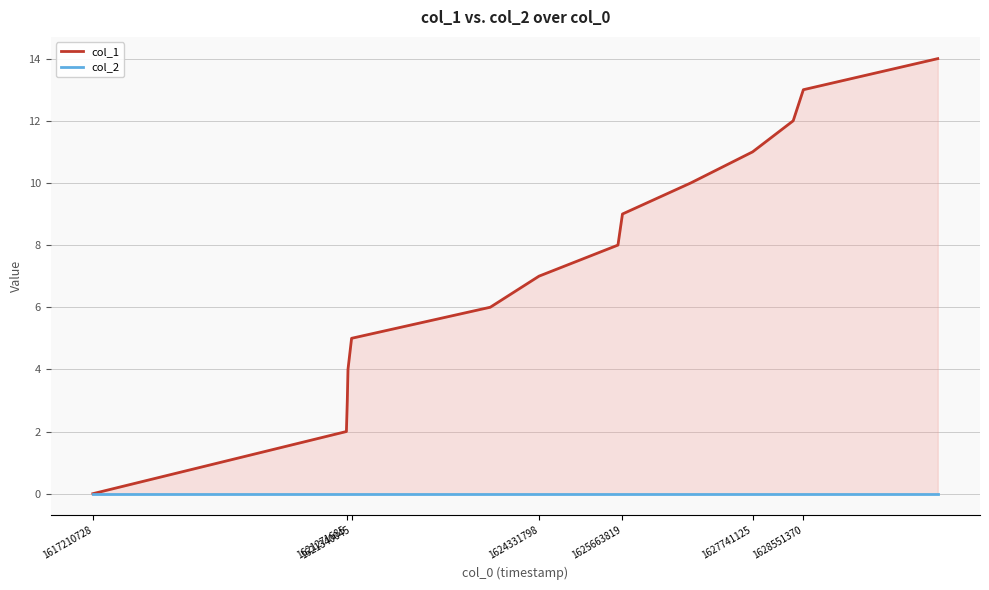

True or false: col_2 and col_1 cross at least once.

False